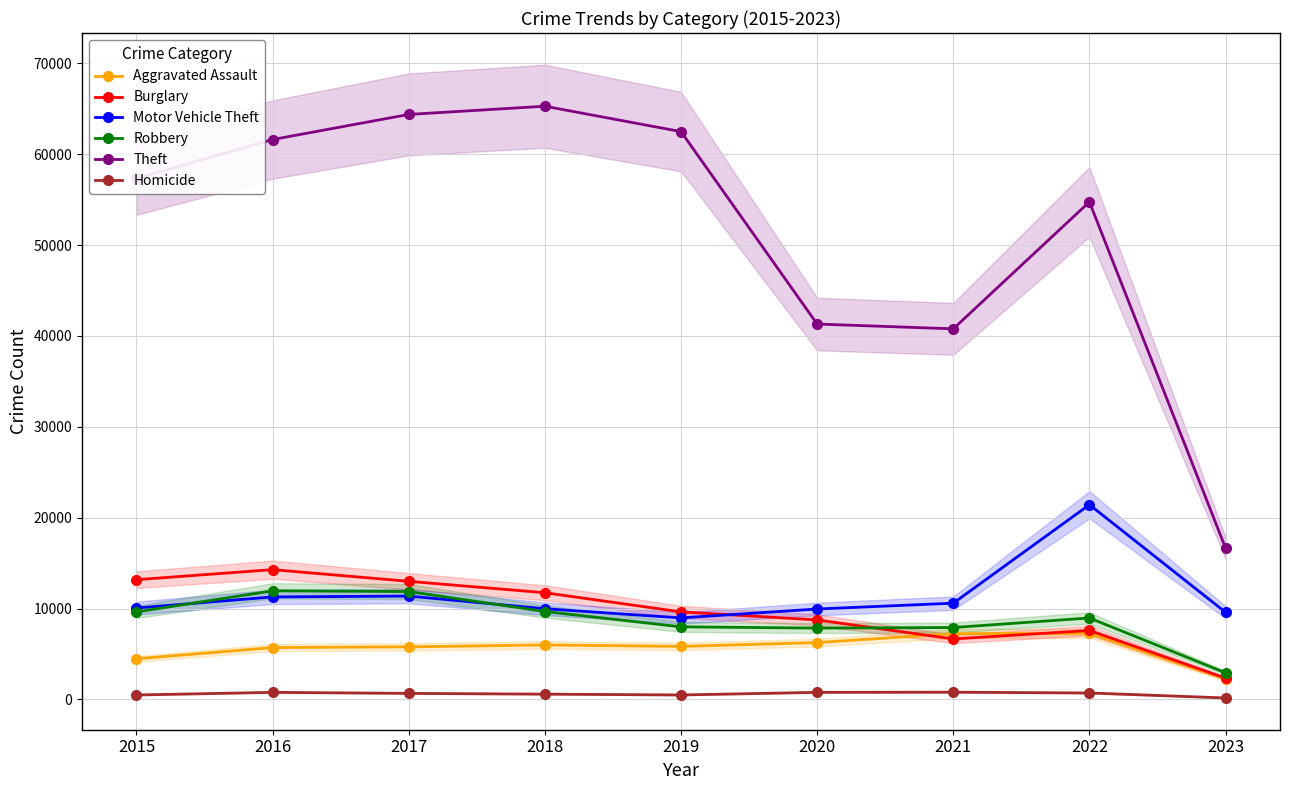

What is the value of the Burglary point at the 6th from the left?

8757